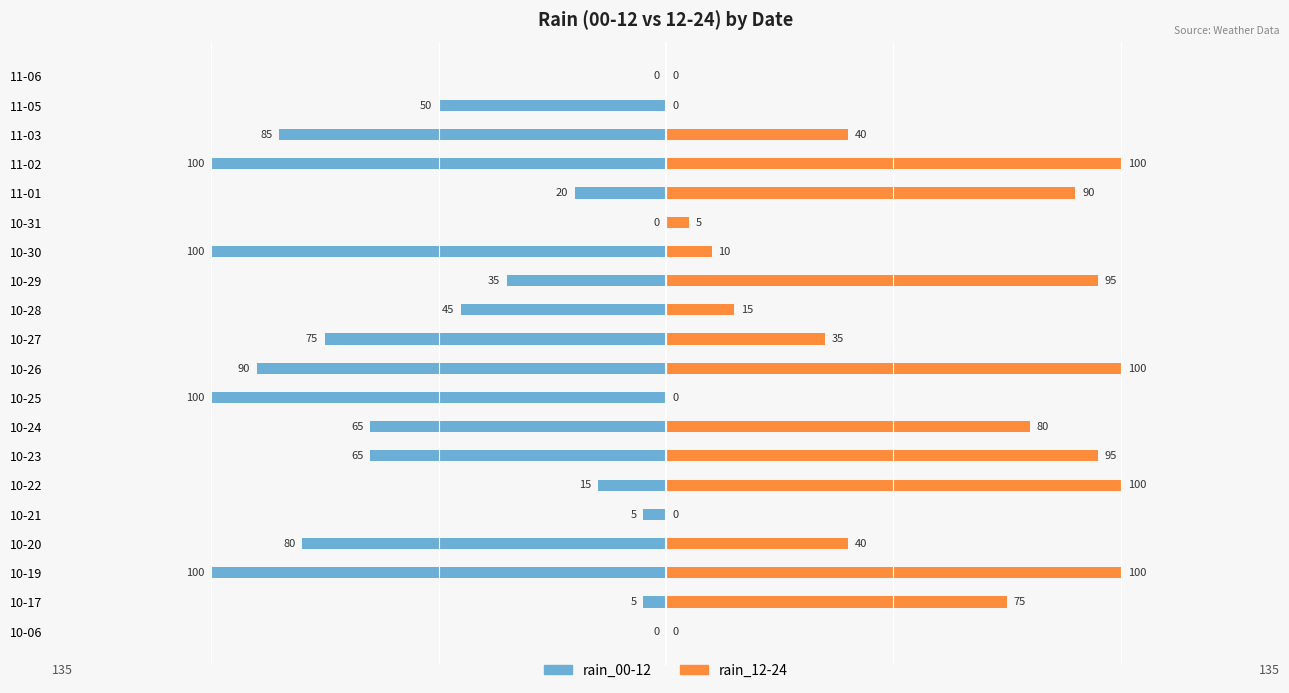

True or false: rain_12-24 has a value of 11 at 10-20.

False